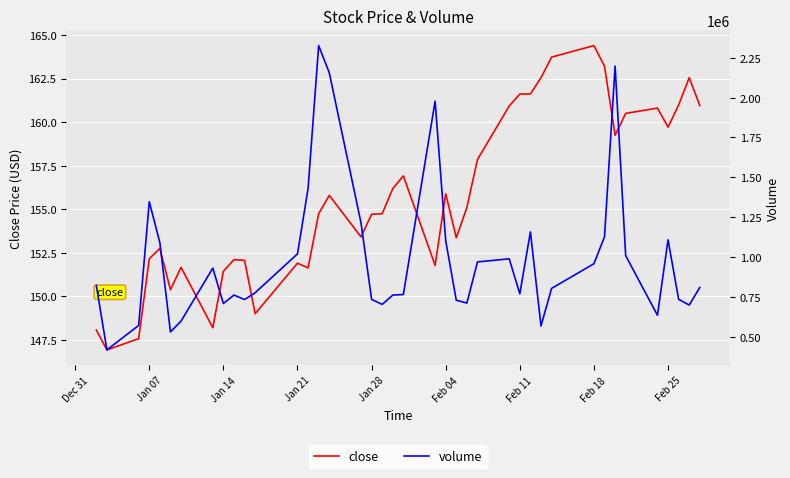

Is it true that close equals 270.3 at Feb 11?

False